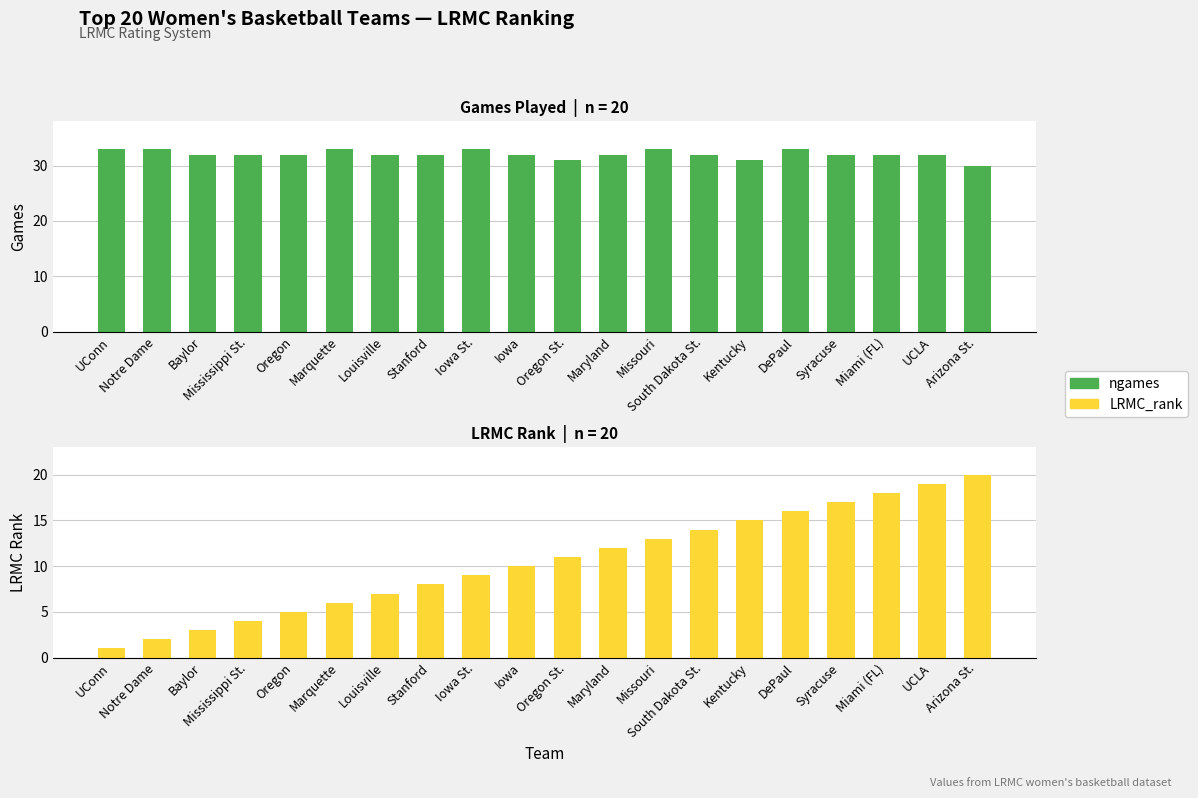

The LRMC_rank series shows 17 at Syracuse. True or false?

True